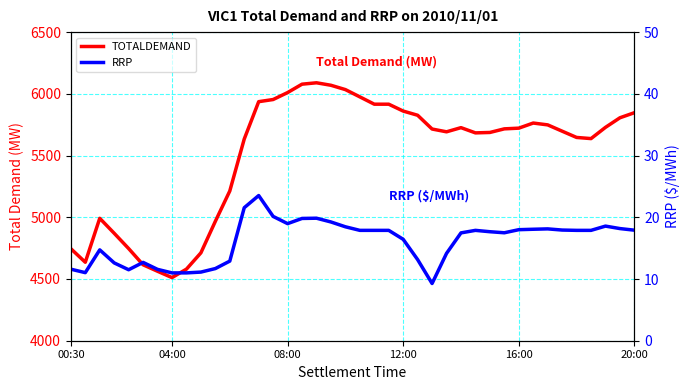

True or false: TOTALDEMAND and RRP cross at least once.

False